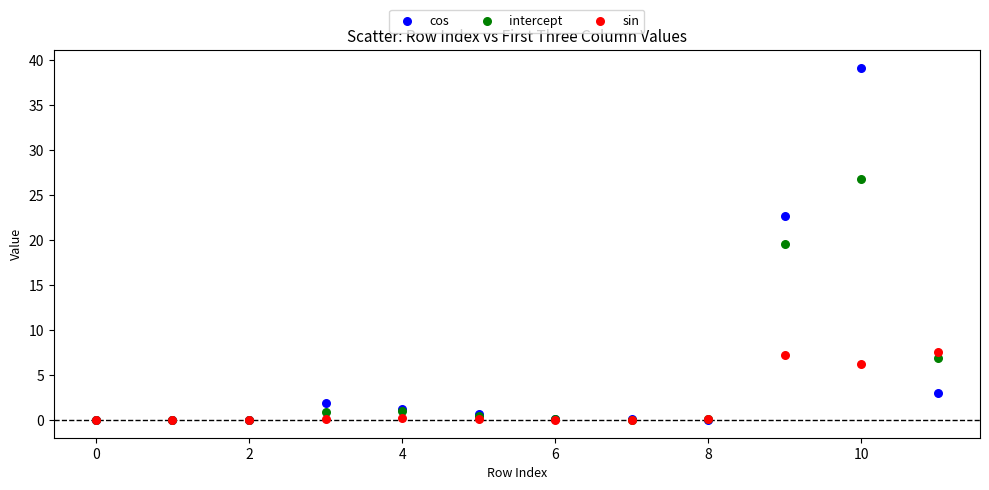

Which series contains the highest Y value?

cos